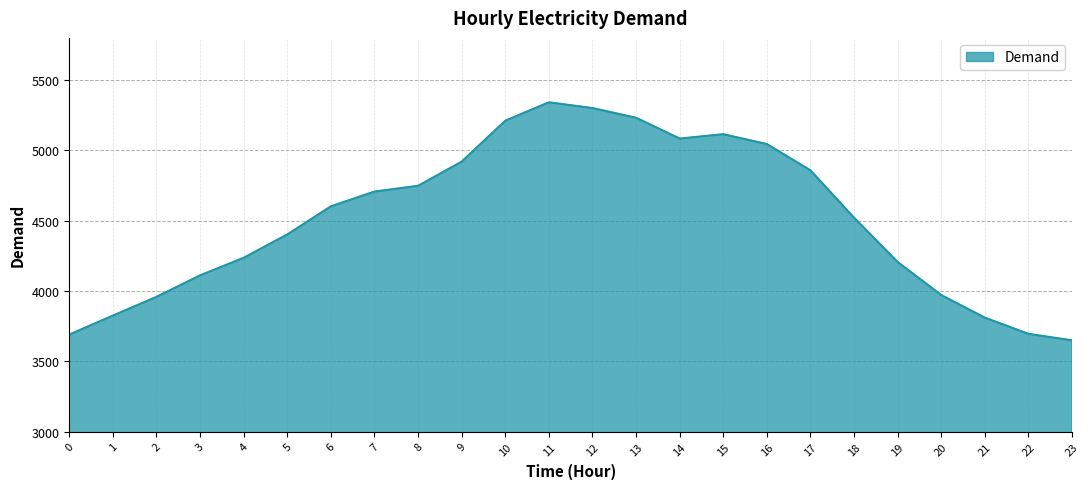

Is it true that the value at 1 is 3825?

True